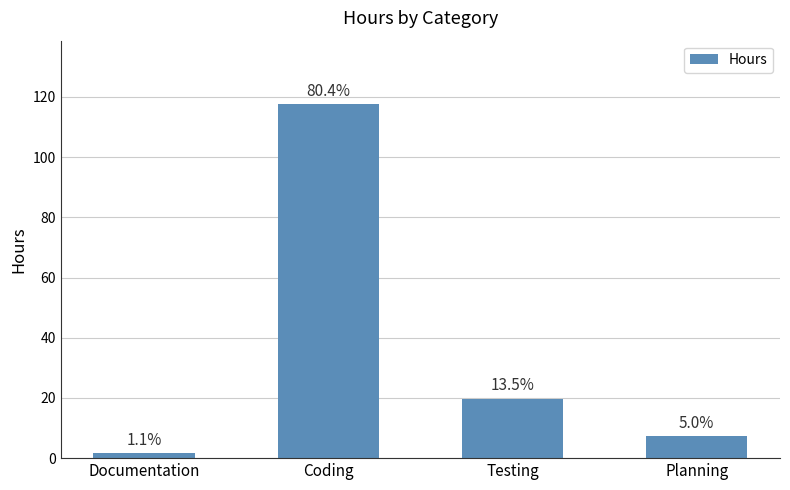

True or false: the data shows 31.2 at Testing.

False